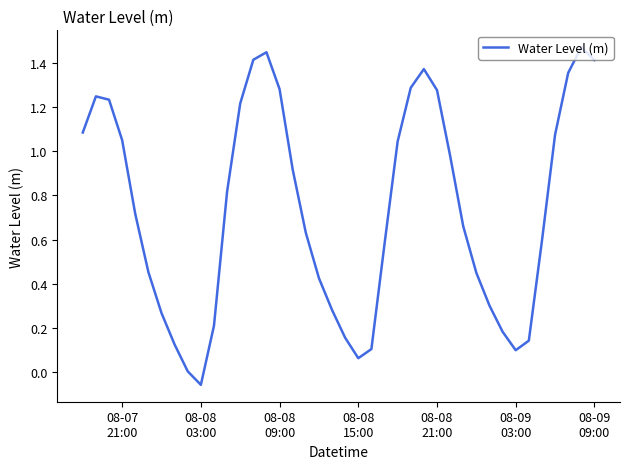

True or false: the data has more than 0 interior local peaks.

True